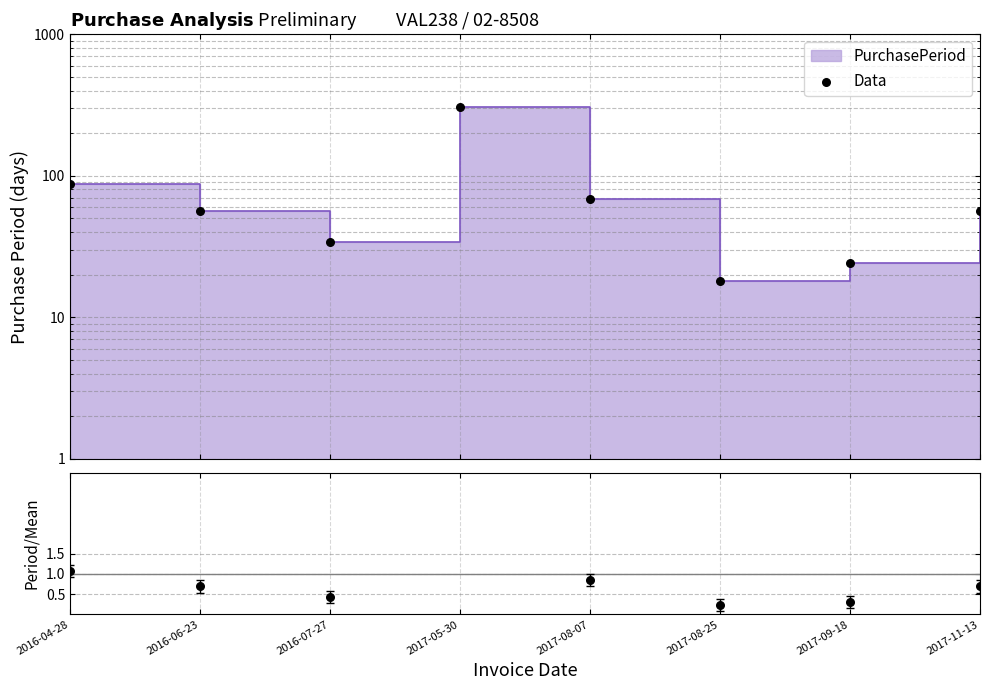

At which category is the sum across all series the highest?

2017-05-30